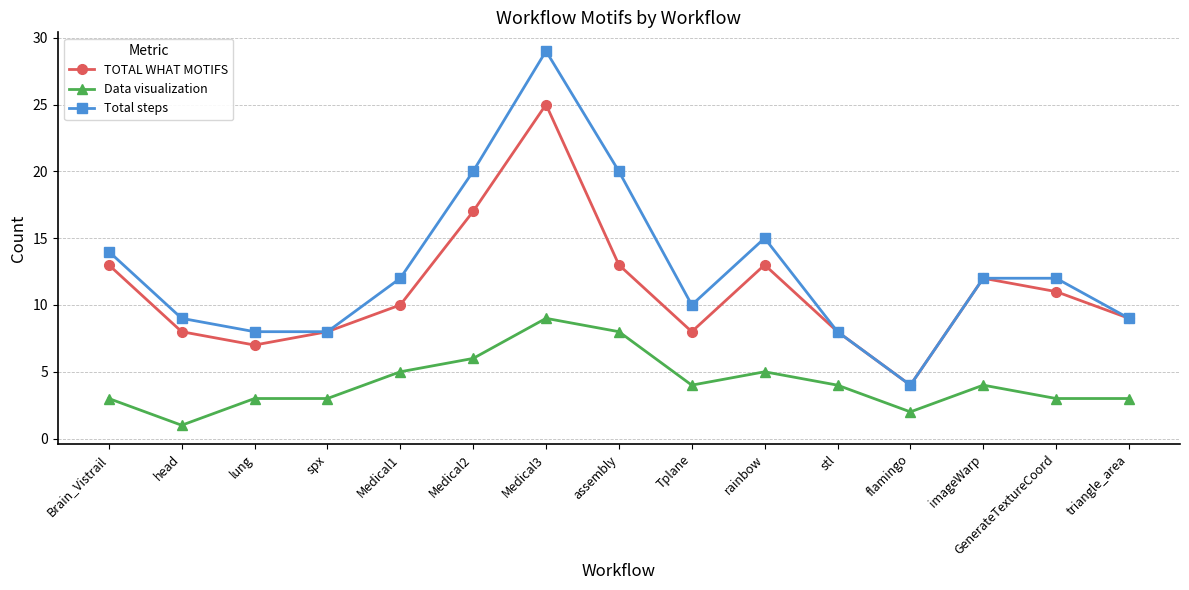

Reading right to left, what are all the values shown in this chart?

TOTAL WHAT MOTIFS: 9	11	12	4	8	13	8	13	25	17	10	8	7	8	13
Data visualization: 3	3	4	2	4	5	4	8	9	6	5	3	3	1	3
Total steps: 9	12	12	4	8	15	10	20	29	20	12	8	8	9	14